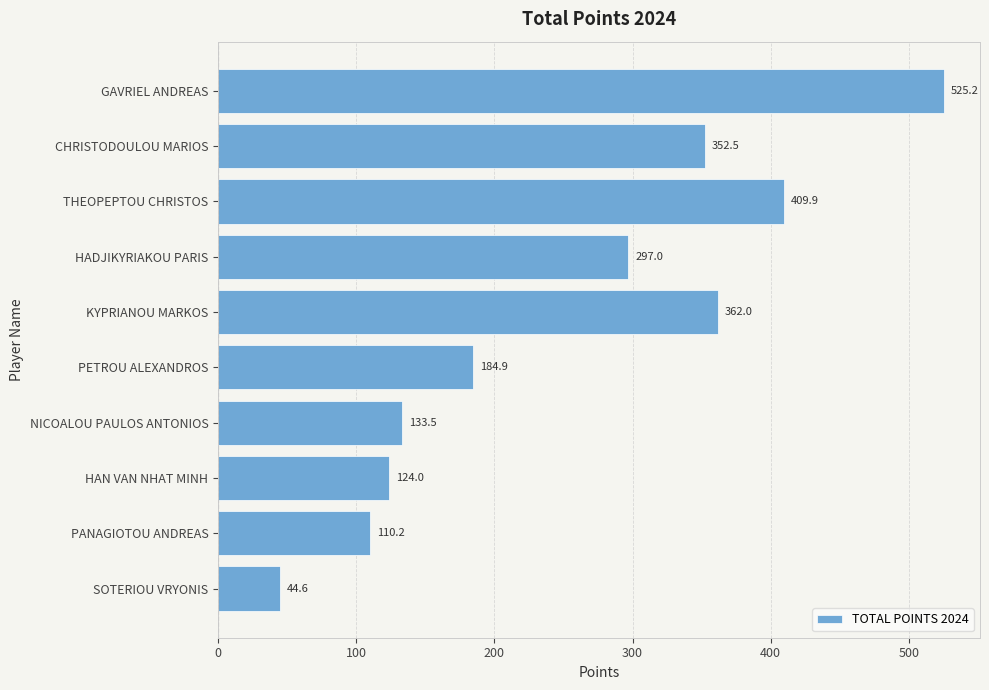

What is the smallest value displayed?

44.6